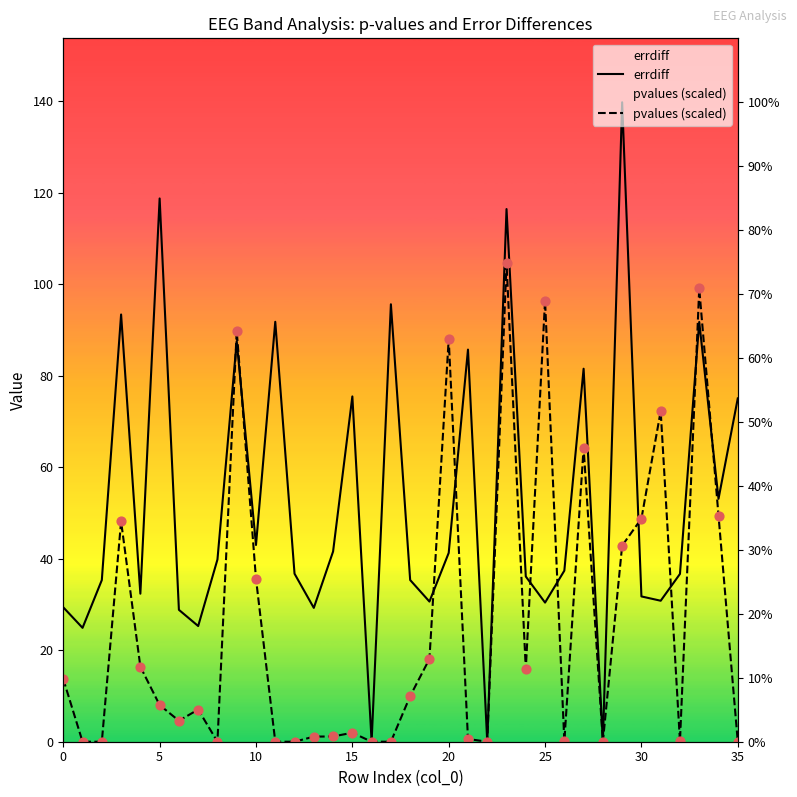

What is the total value across all series at 21?

86.3